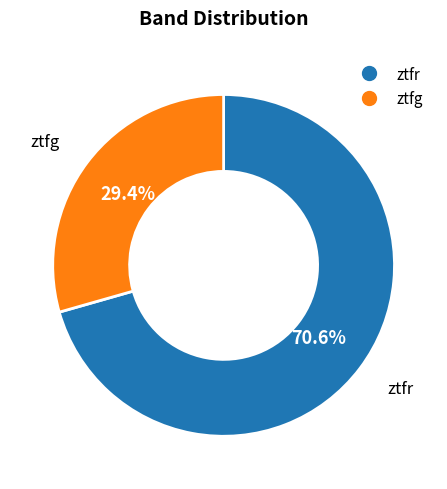

Approximately how many times larger is the value at ztfg compared to ztfr?

0.4